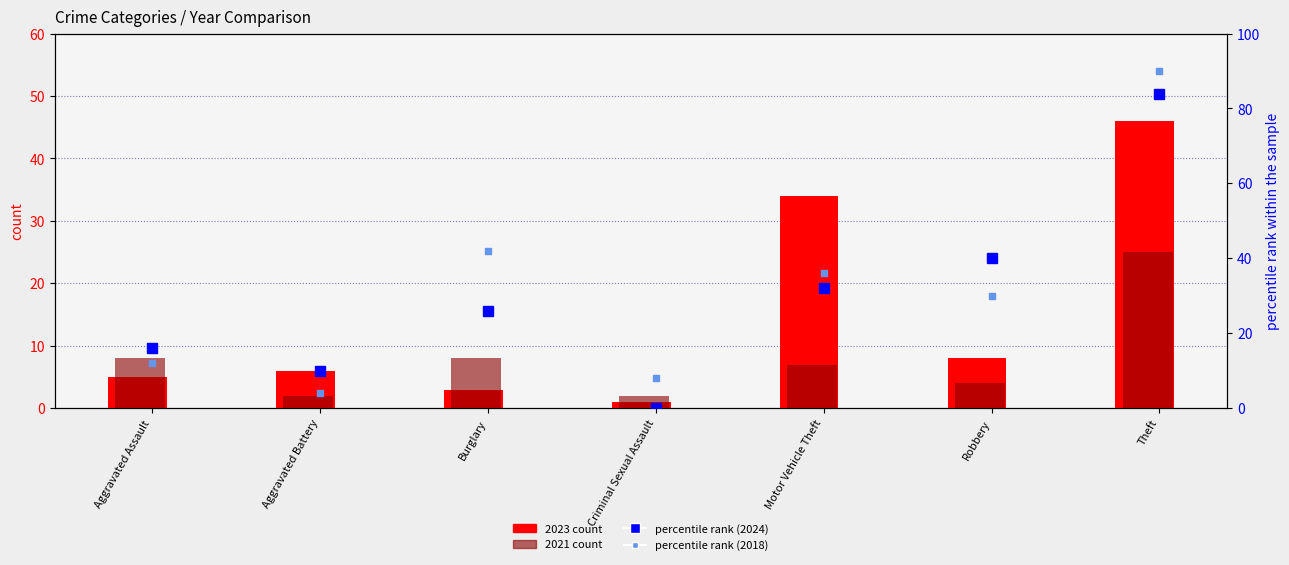

What is the difference between the maximum and minimum values in the percentile rank (2018) series?

86